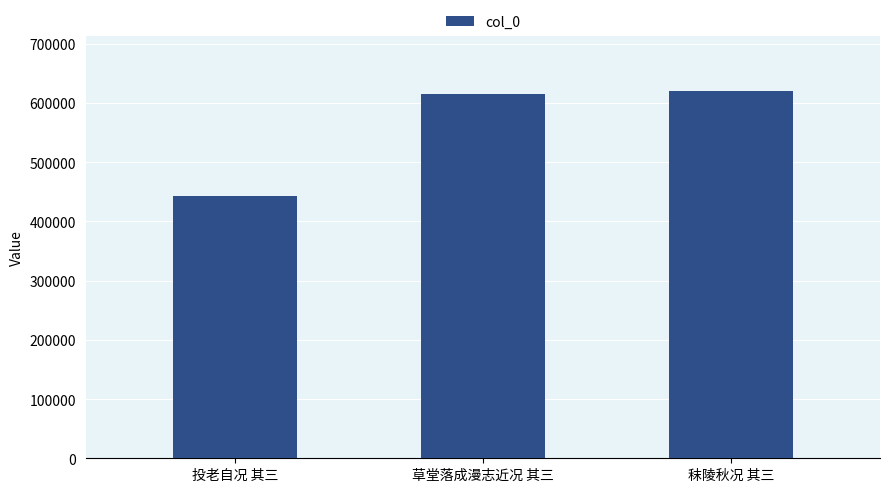

Rank the categories by value from highest to lowest.

秣陵秋况 其三, 草堂落成漫志近况 其三, 投老自况 其三